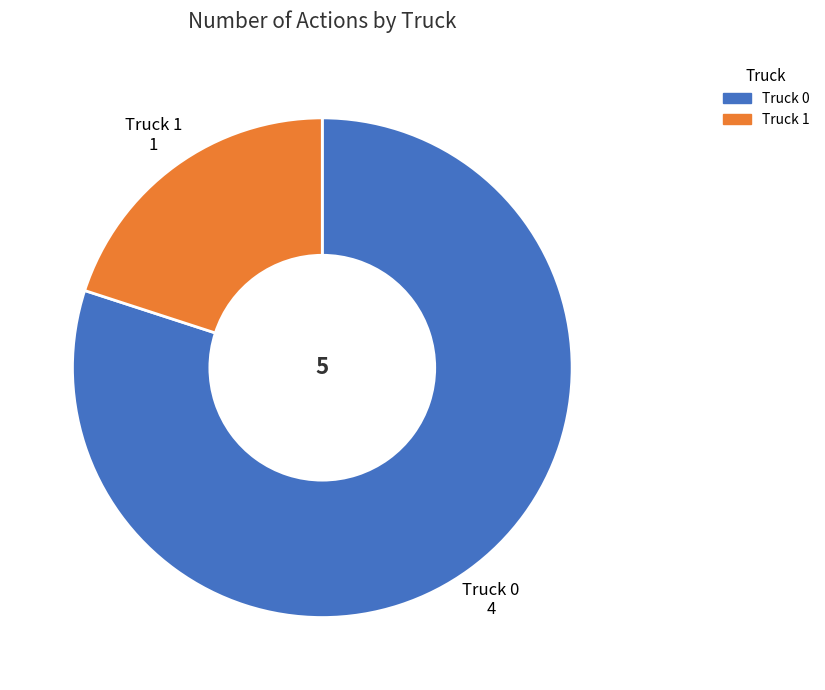

How many slices are in this pie chart?

2